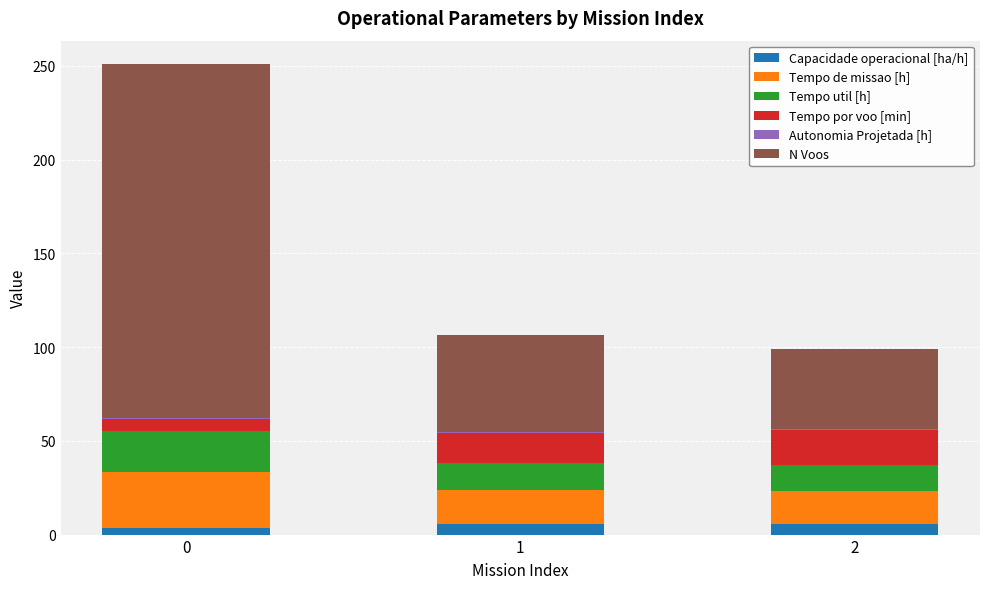

What is the highest value of the Capacidade operacional [ha/h] series?

5.7